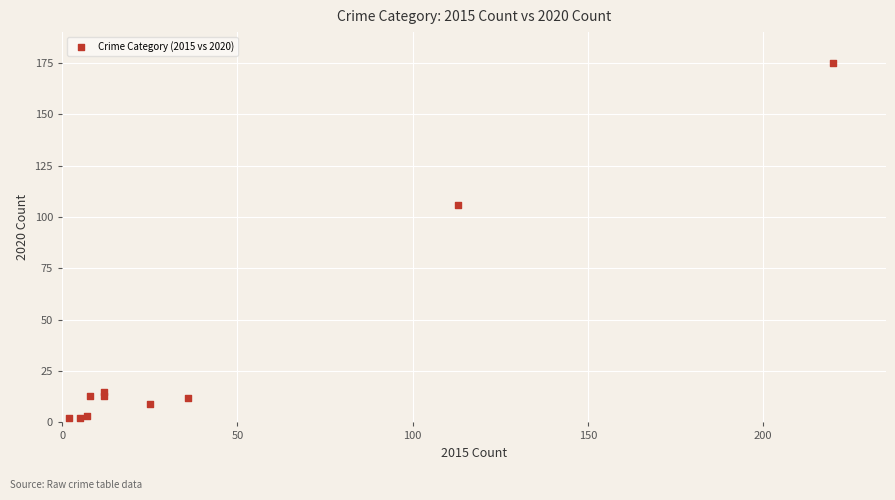

What Y value in the scatter plot is closest to 88?

106